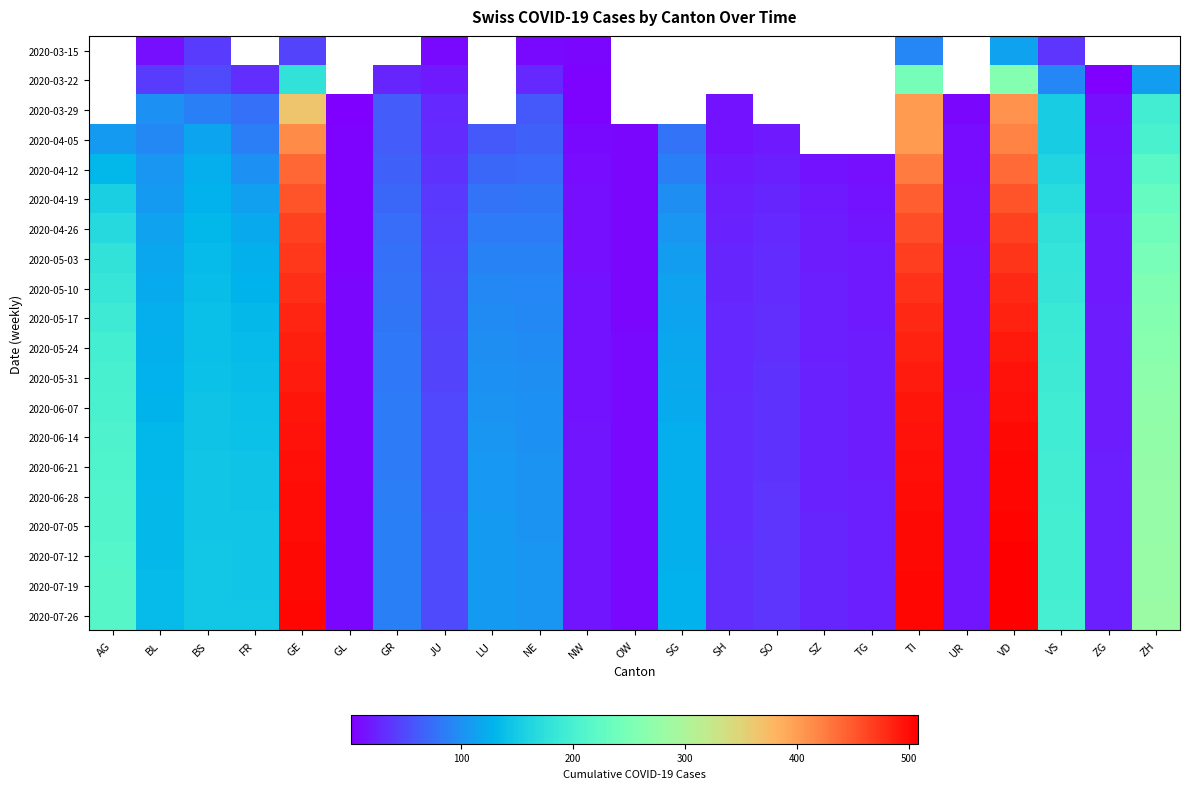

What is the average value of the 2020-07-05 series?

142.3